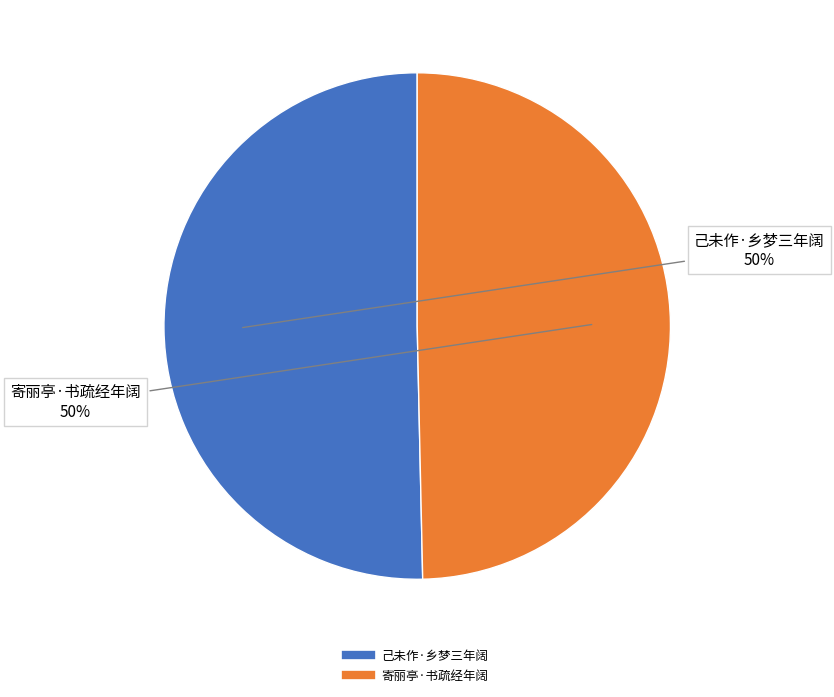

True or false: 己未作·乡梦三年阔 accounts for 50% of the total.

True